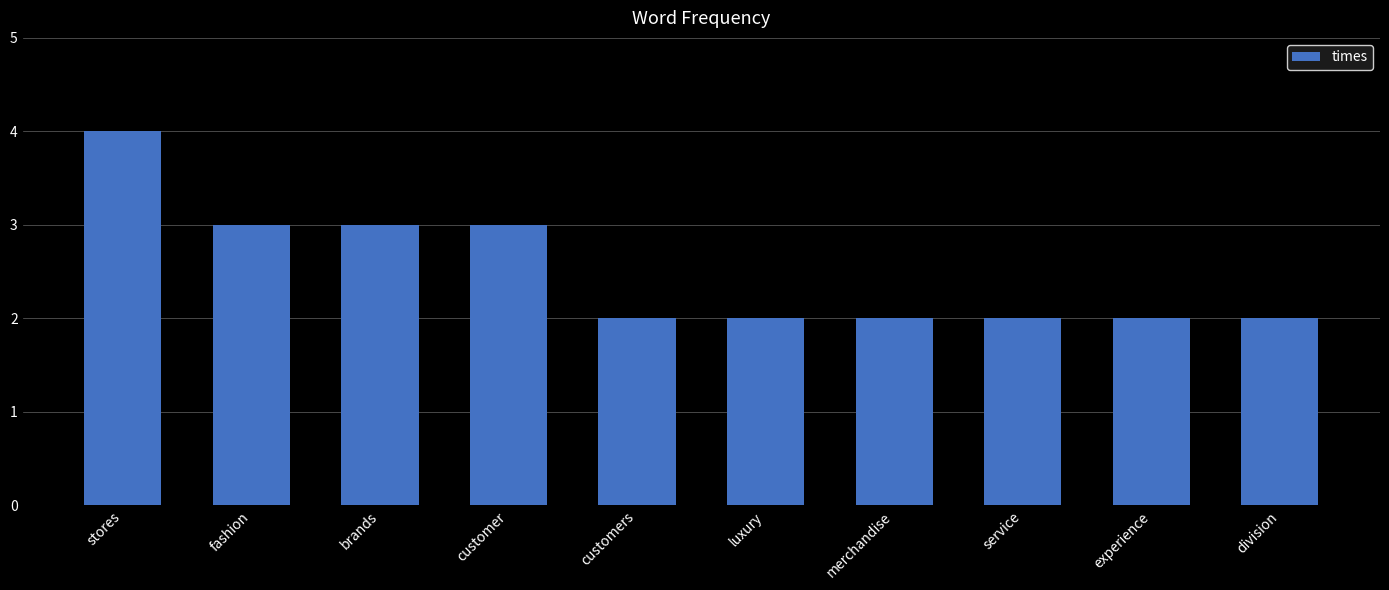

Count the number of categories in the chart.

10